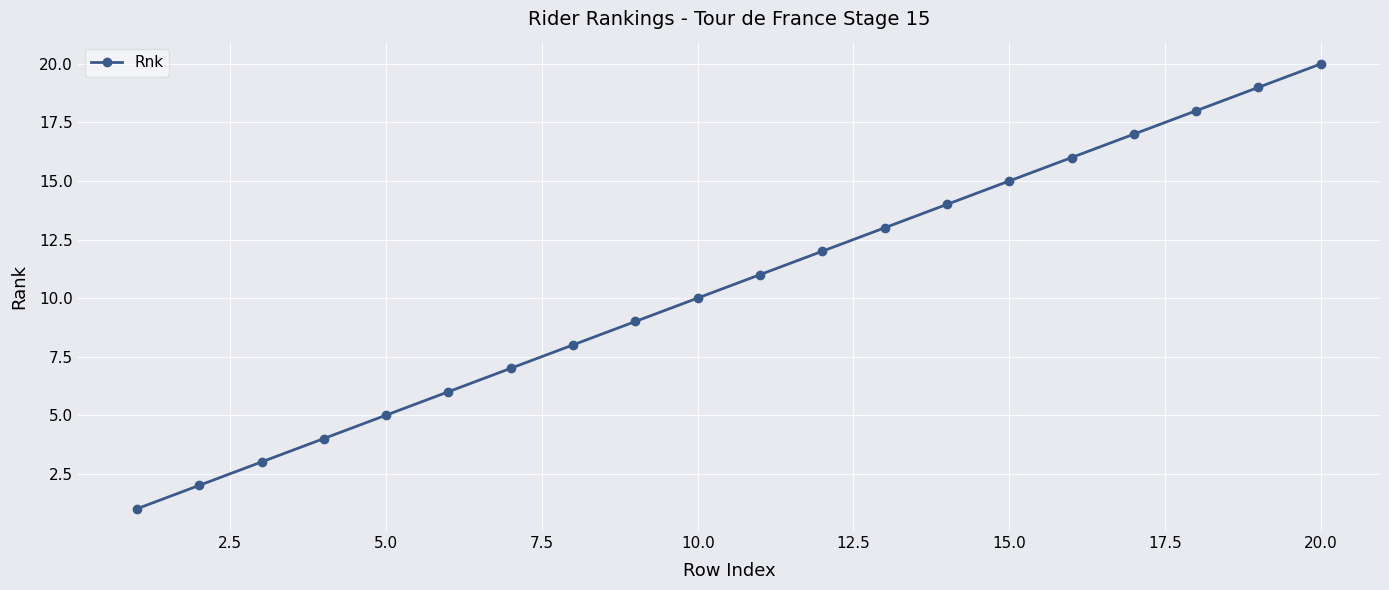

True or false: there are more than 1 points higher than both neighbors.

False